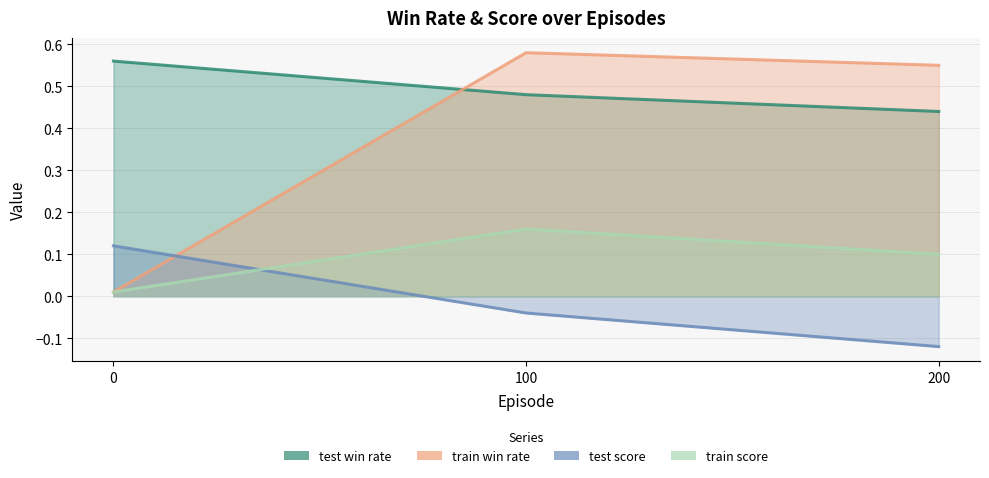

Reading left to right, extract all data points from this chart.

test_win_rate: 0=0.6	100=0.5	200=0.4
train_win_rate: 0=0.0	100=0.6	200=0.6
test_score: 0=0.1	100=-0.0	200=-0.1
train_score: 0=0.0	100=0.2	200=0.1